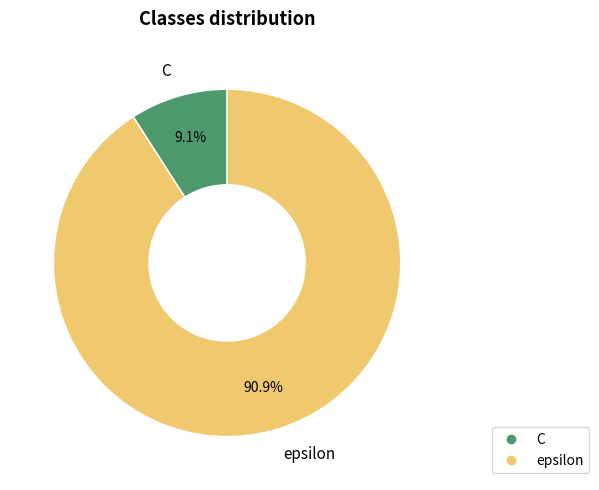

True or false: epsilon accounts for 91% of the total.

True